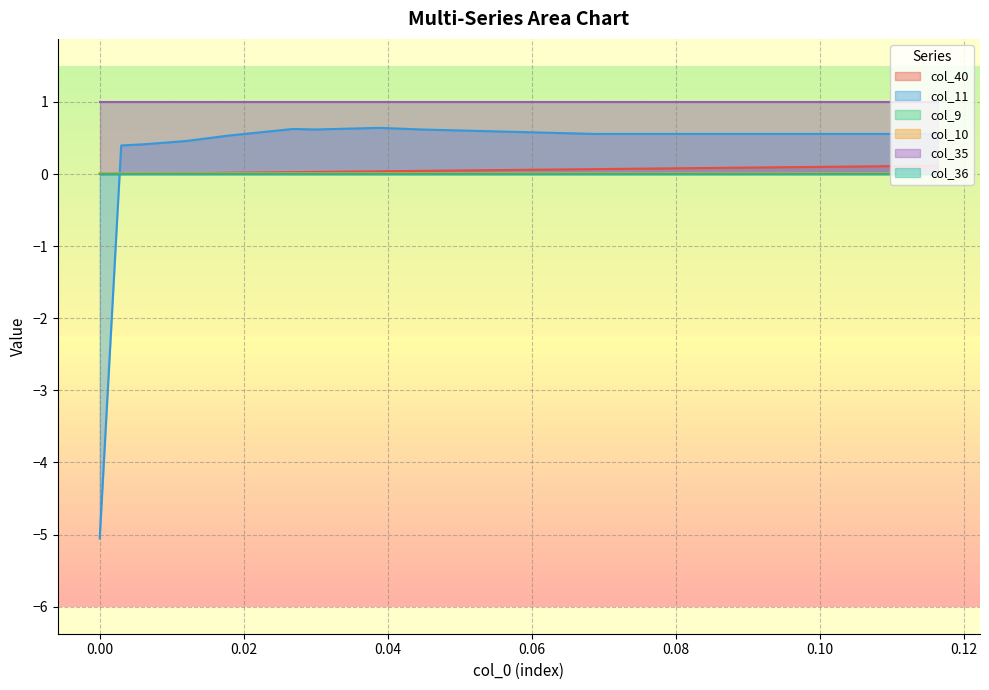

How many lines are shown in the chart?

6